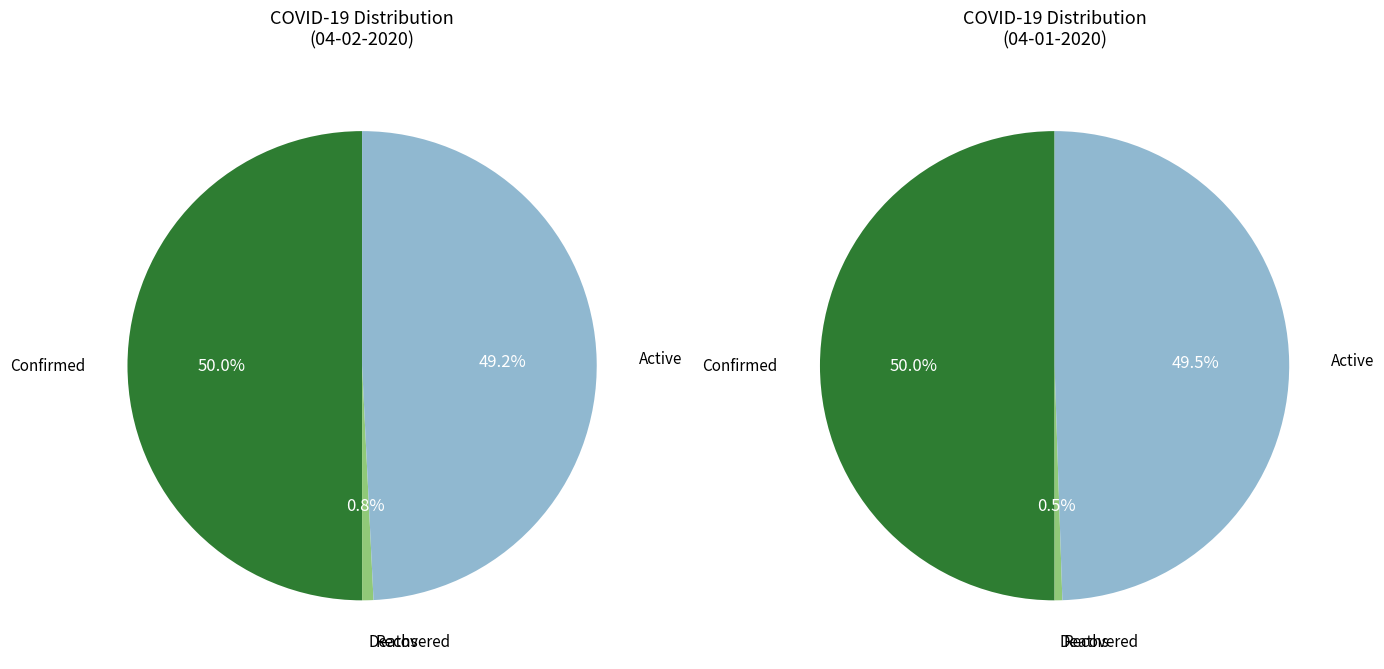

Which category has the biggest portion of the pie?

Confirmed